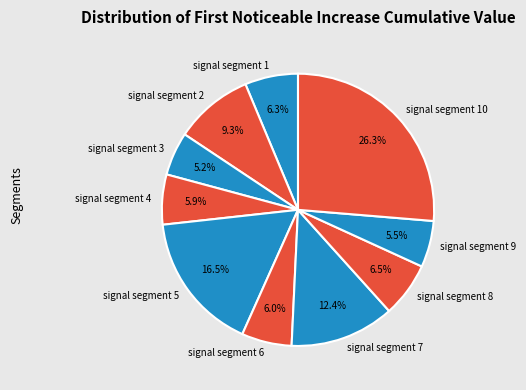

The signal segment 6 slice represents 6% of the pie. True or false?

True